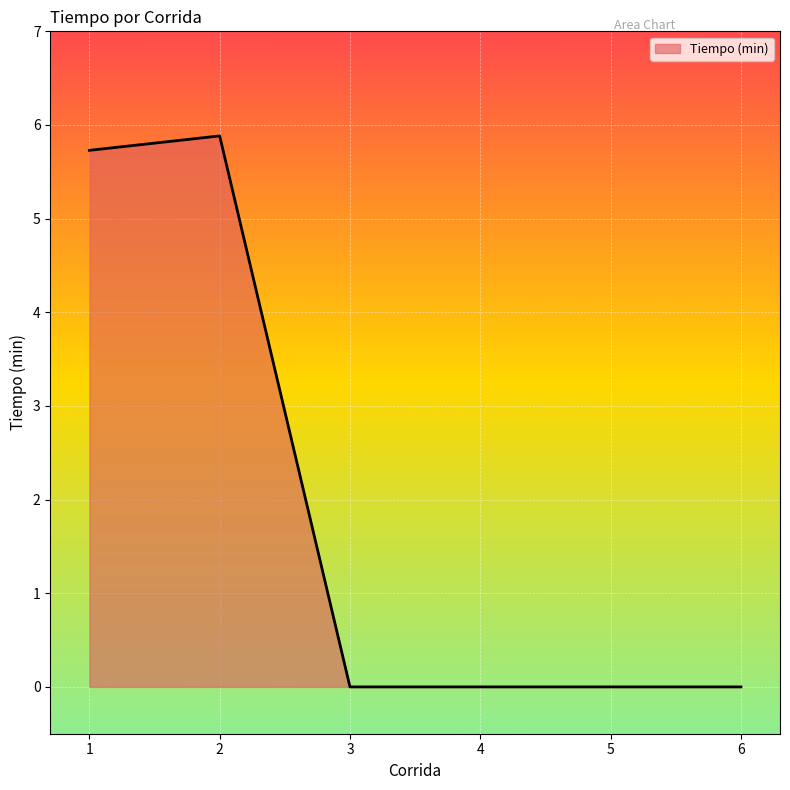

How many series are shown in this chart?

1